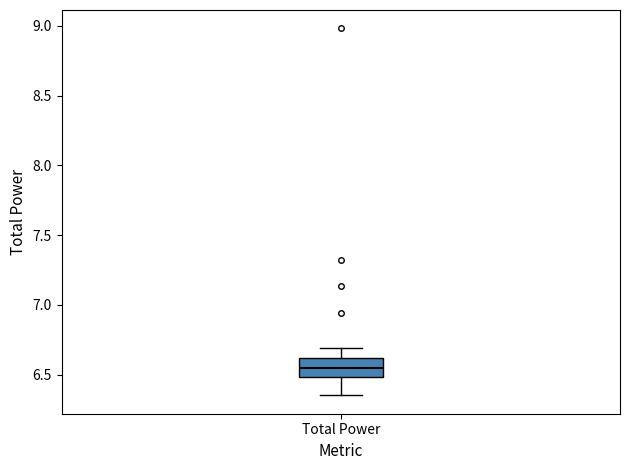

Read this box plot against the y-axis: the position of the median line, the range covered by the box, and the ends of both whiskers. The values are not printed on the chart, so give them approximately, as read against the axis.

median 6.55, box 6.50 to 6.60, whiskers 6.35 to 6.70